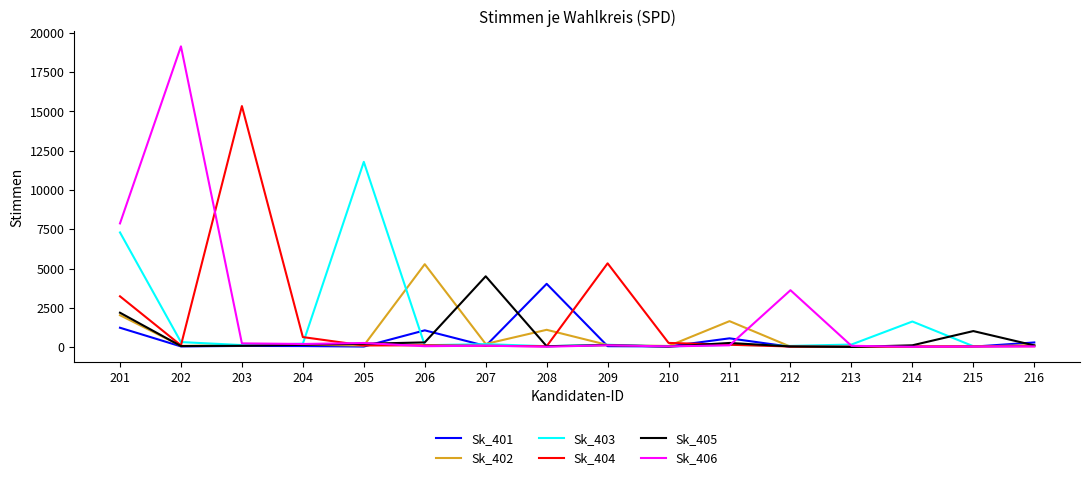

What is the total value across all series at 208?

5344